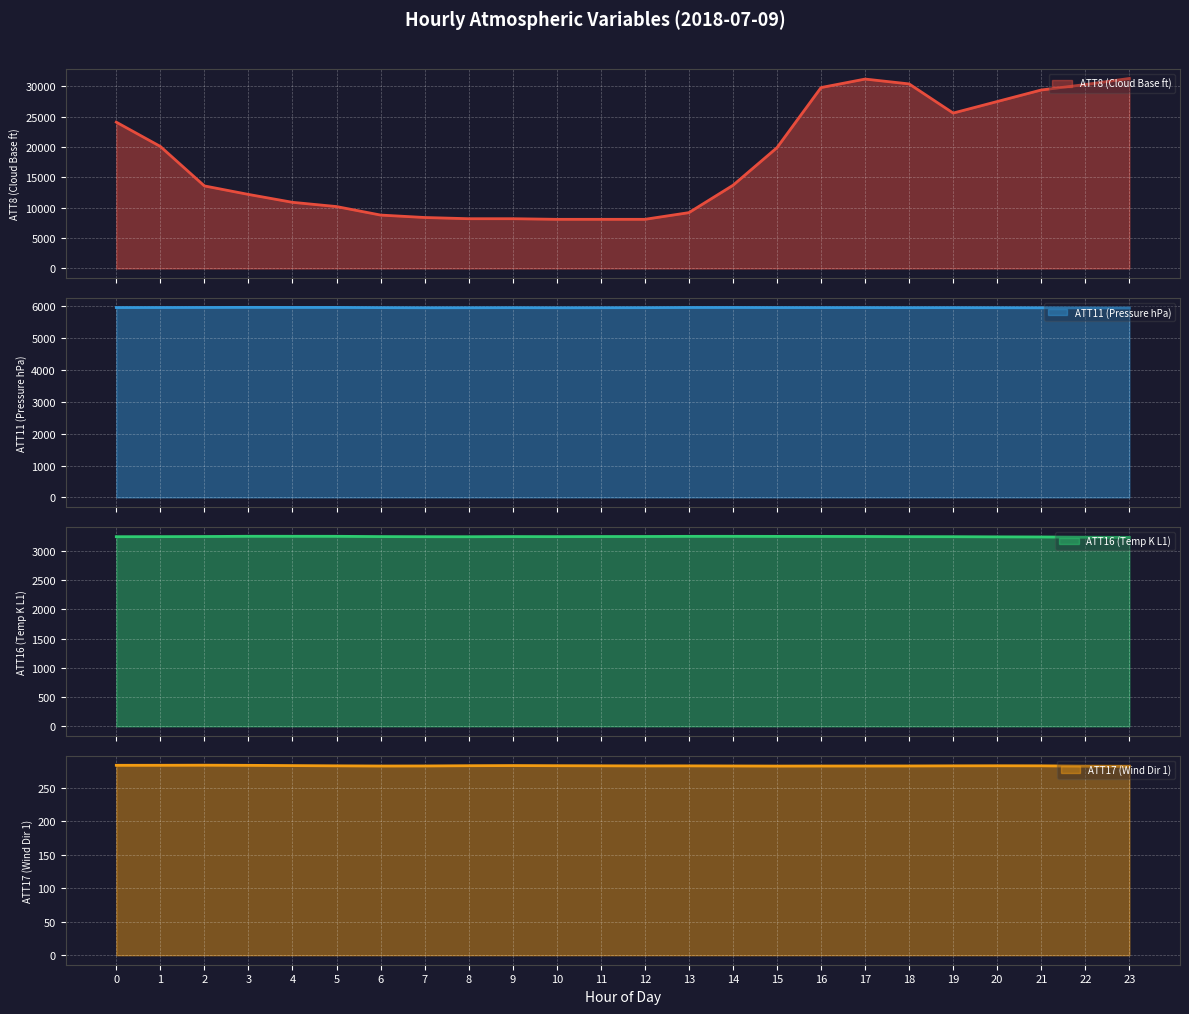

What is the spread (max minus min) of values at 3?

11916.3